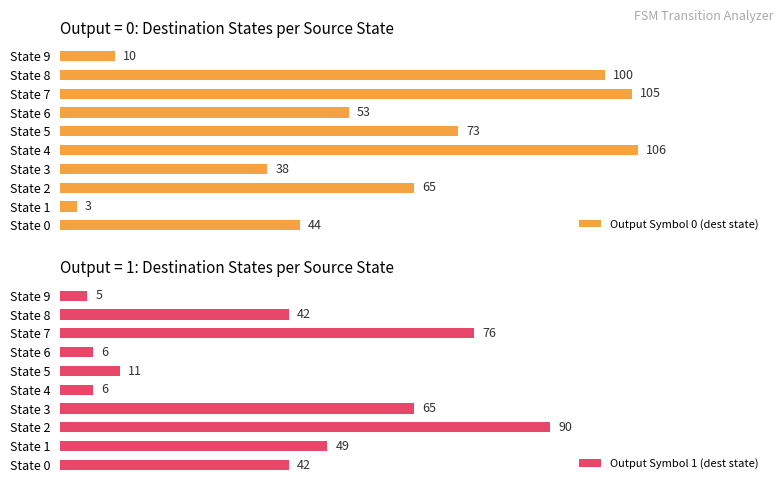

How many bars are there in each group?

2